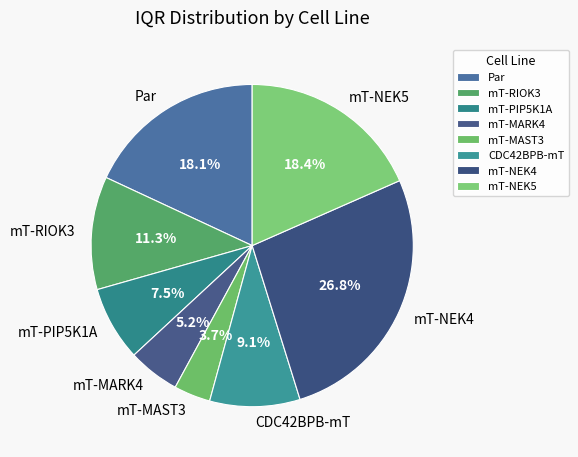

Does any single category account for the majority?

No